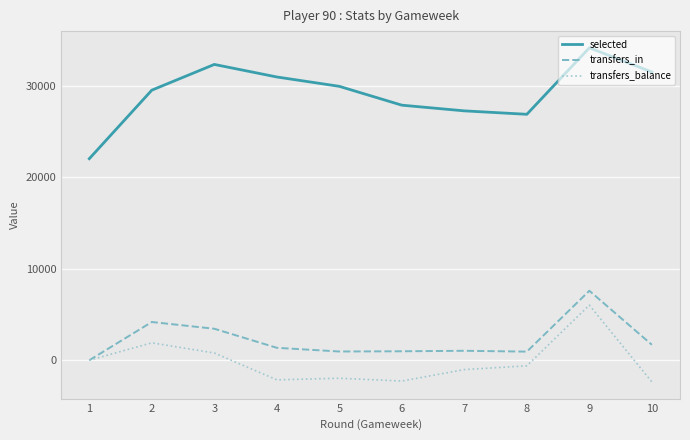

What is the total value across all series at 6?

26602